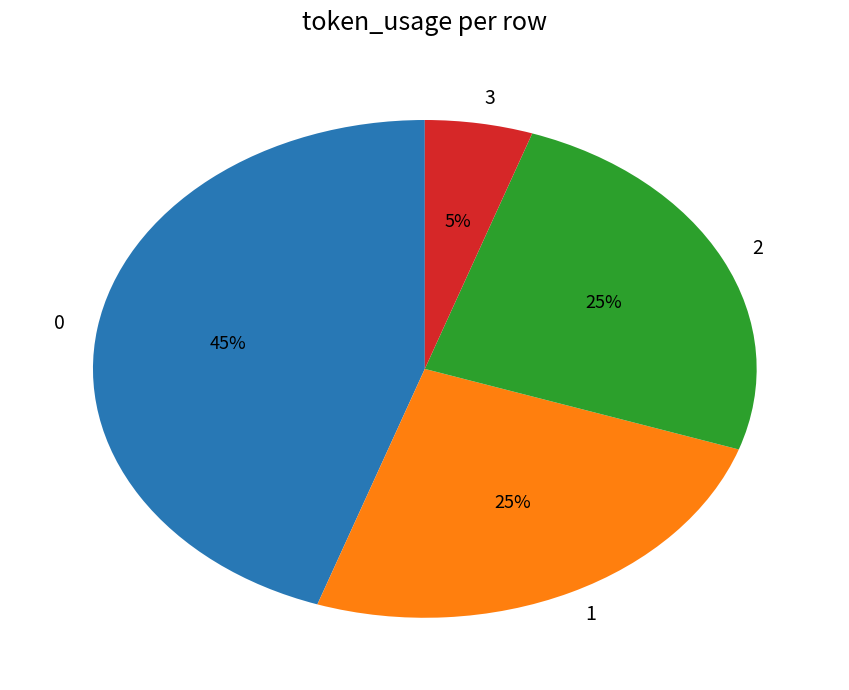

To the nearest percent, what is the average slice percentage?

25%